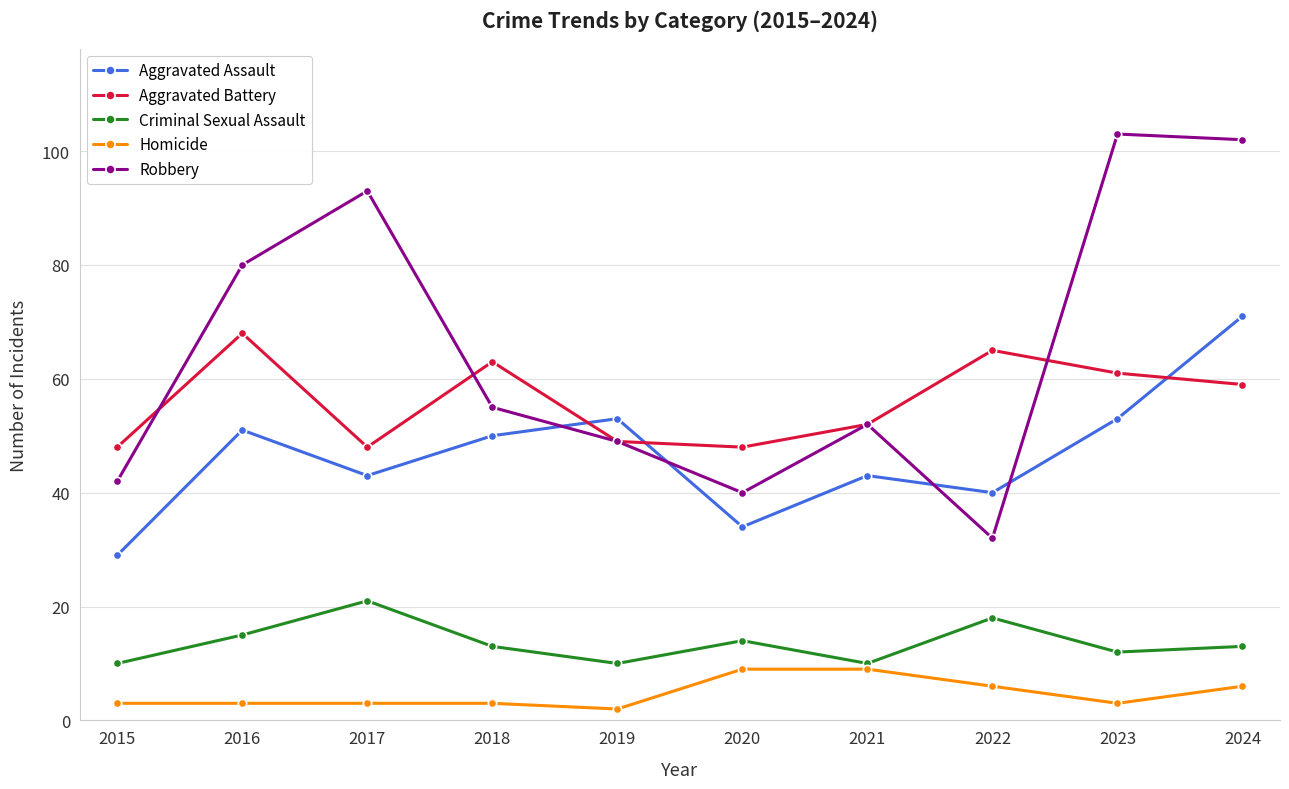

What is the value of the Aggravated Battery point at the 8th from the left?

65